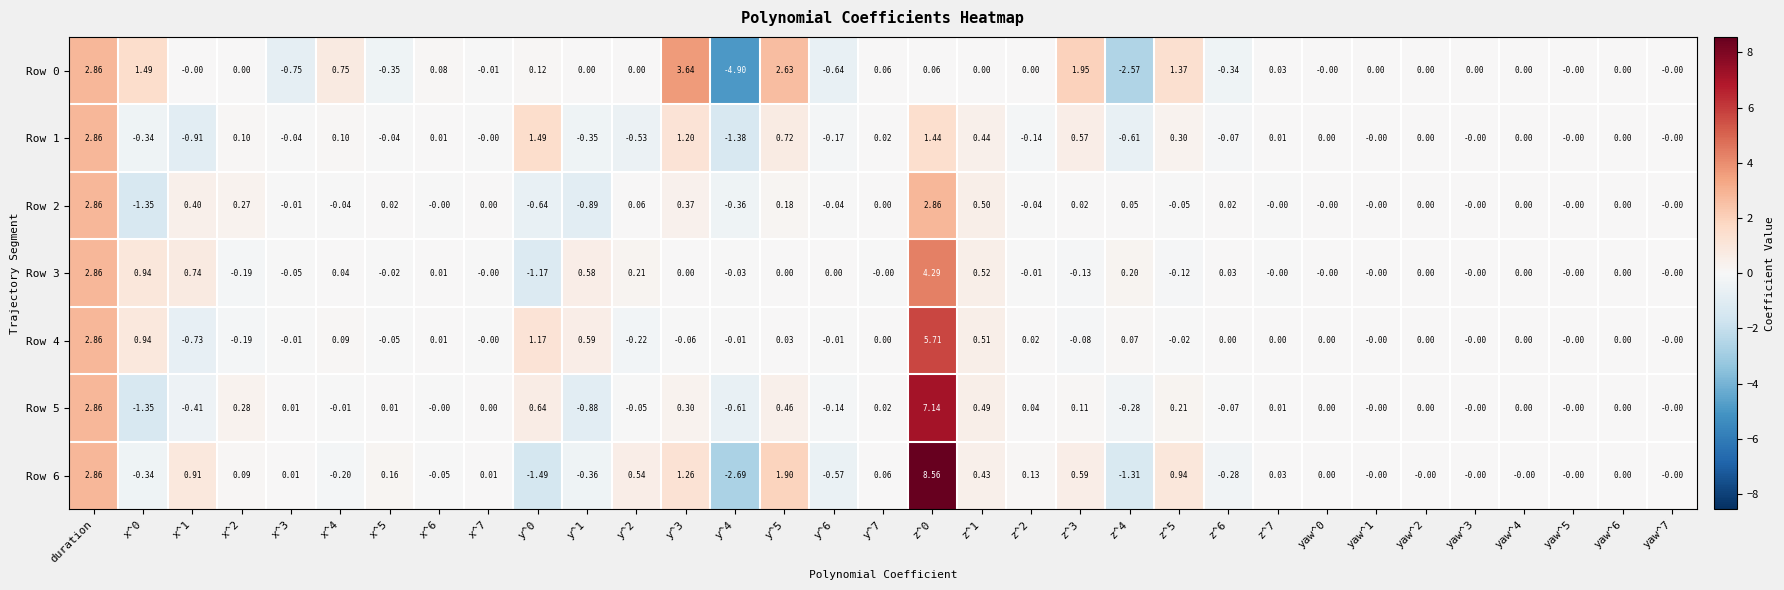

At which label does Row 5 first exceed 0?

duration